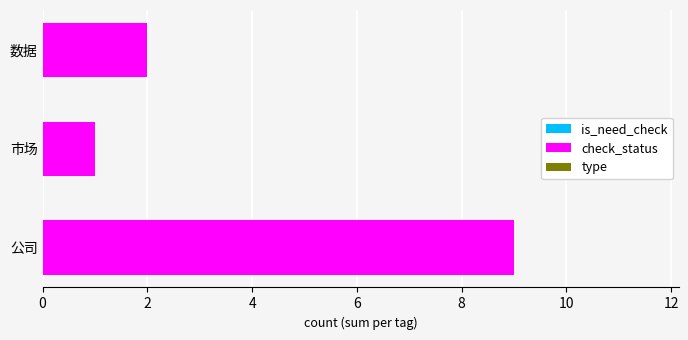

Count the number of data series in this chart.

1